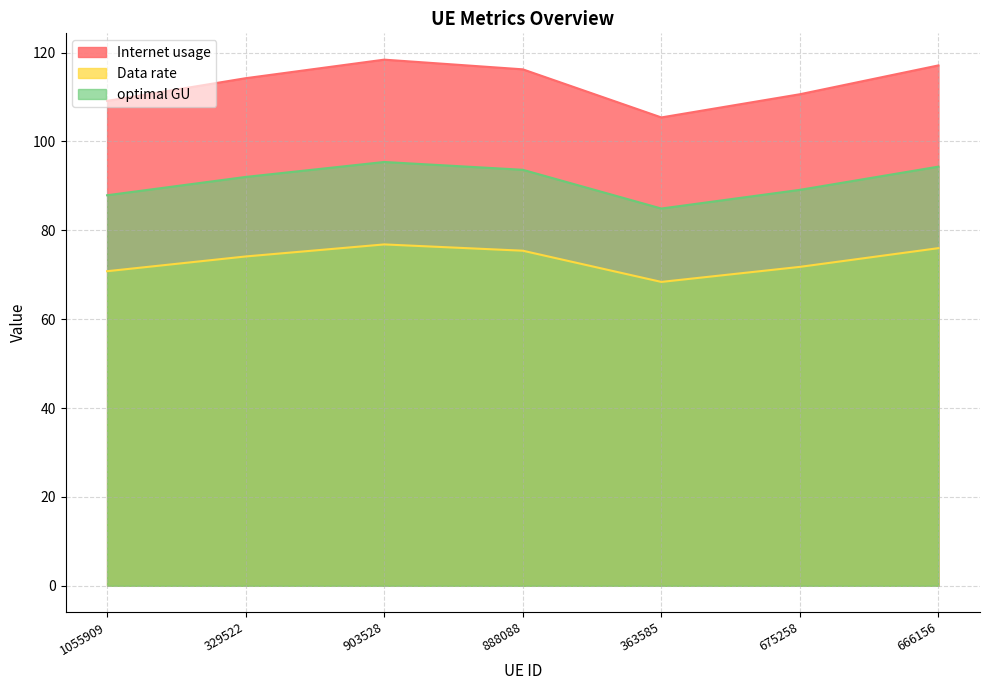

True or false: optimal GU and Internet usage cross at least once.

False